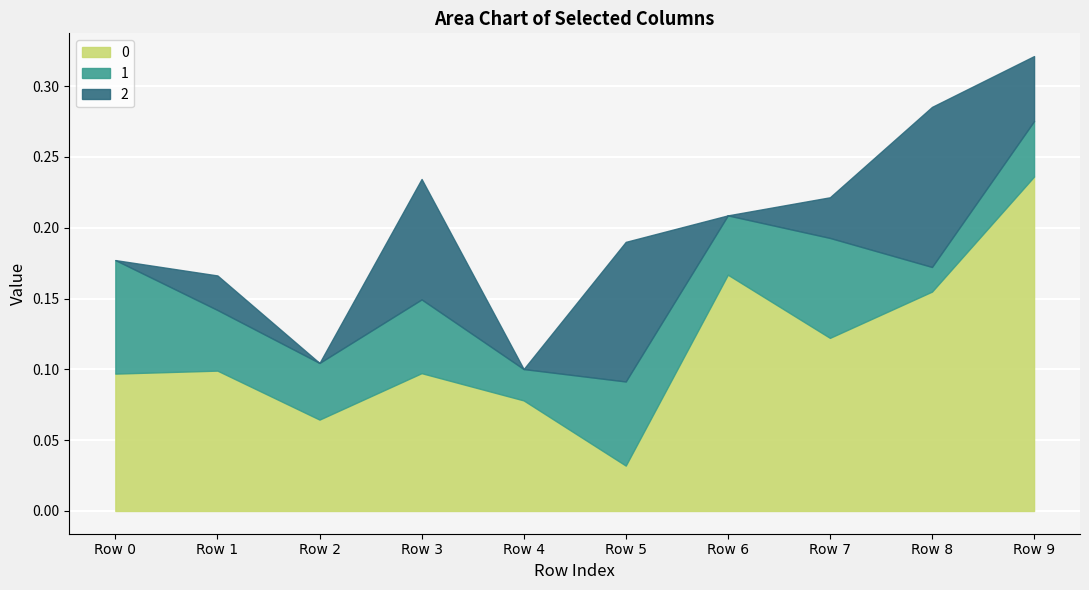

At which category does the chart reach its minimum across all series?

Row 4